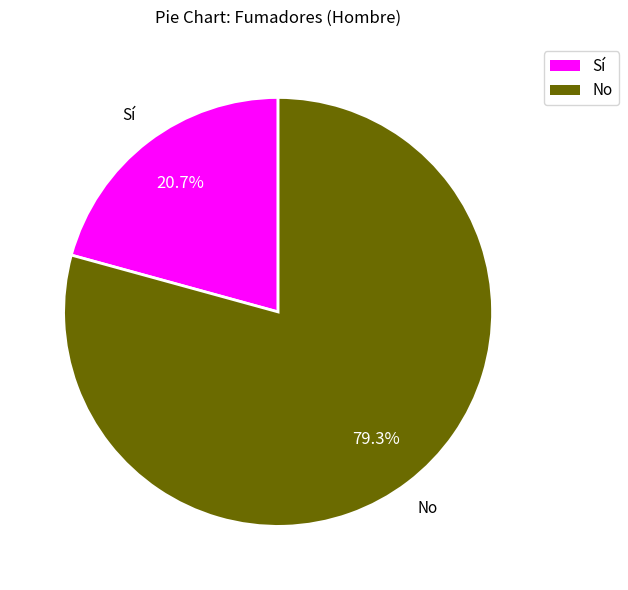

What is the ratio of the value at Sí to the value at No?

0.3